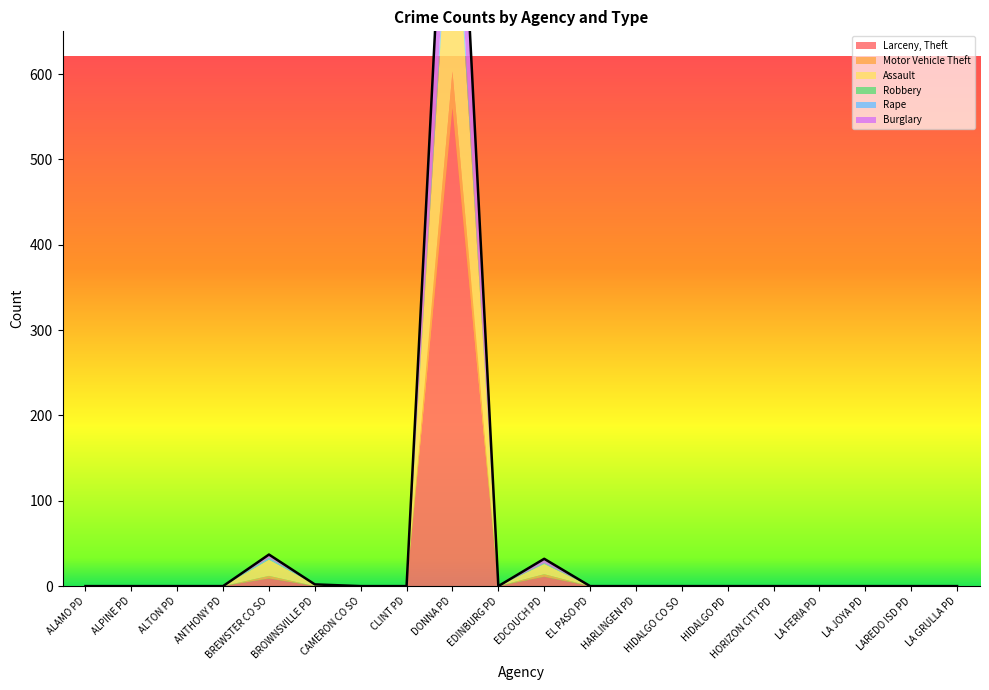

Reading left to right, what are all the values shown in this chart?

Larceny, Theft: 0	0	0	0	9	0	0	0	560	0	11	0	0	0	0	0	0	0	0	0
Motor Vehicle Theft: 0	0	0	0	3	0	0	0	43	0	3	0	0	0	0	0	0	0	0	0
Assault: 0	0	0	0	19	2	0	0	256	0	12	0	0	0	0	0	0	0	0	0
Robbery: 0	0	0	0	0	0	0	0	7	0	0	0	0	0	0	0	0	0	0	0
Rape: 0	0	0	0	2	0	0	0	18	0	1	0	0	0	0	0	0	0	0	0
Burglary: 0	0	0	0	4	0	0	0	164	0	5	0	0	0	0	0	0	0	0	0